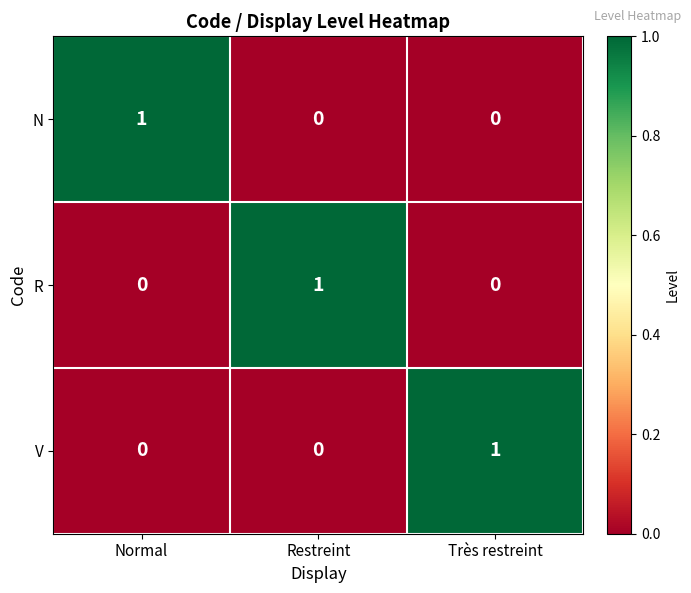

The value of R at Normal is -1. True or false?

False